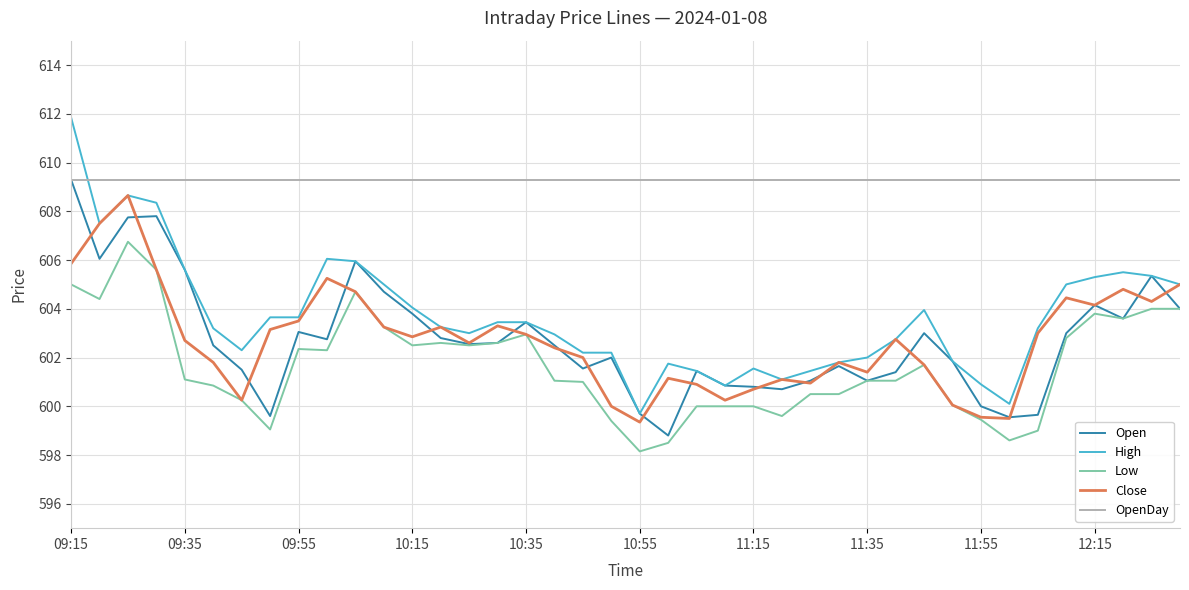

What is the maximum value shown in the chart?

611.9